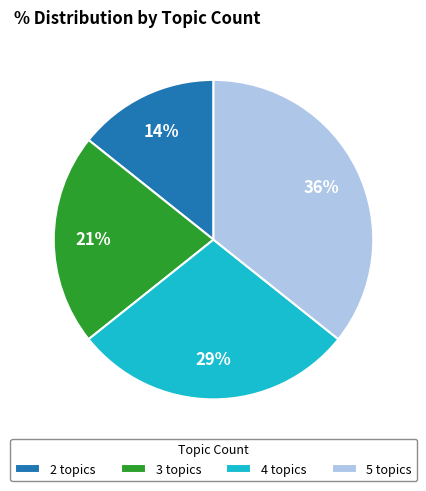

To the nearest percent, what is the average slice percentage?

25%